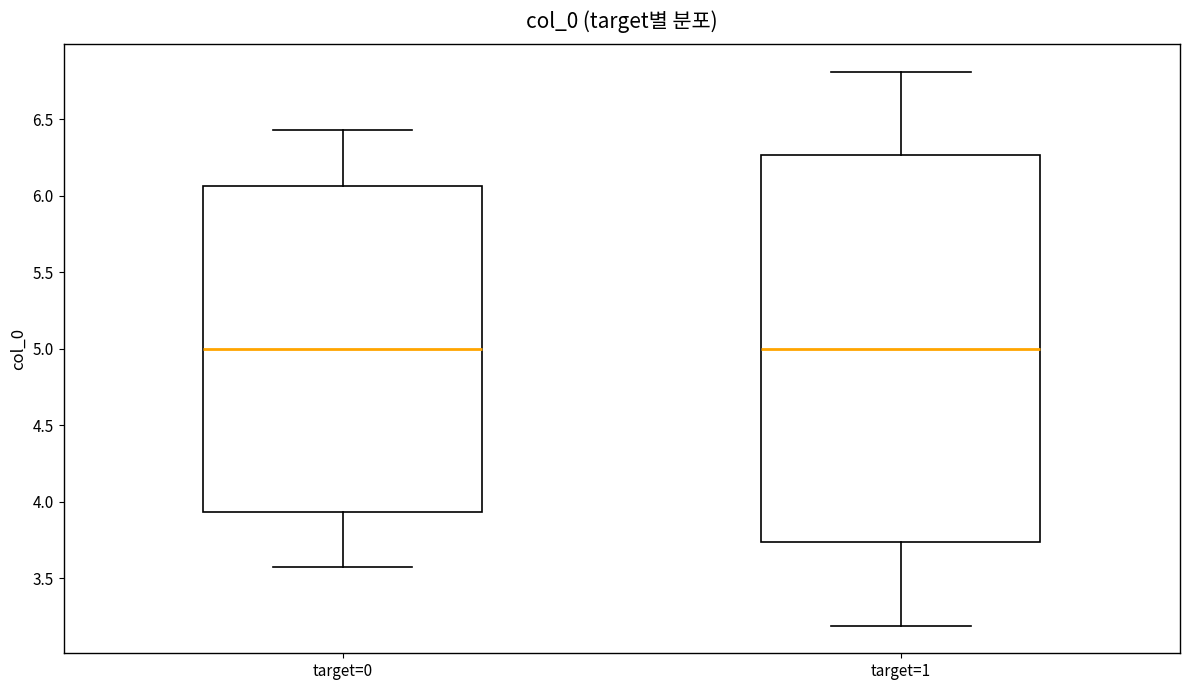

Where does the lower whisker of the box for target=0 end on the y-axis? The values are not printed on the chart, so give them approximately, as read against the axis.

3.55